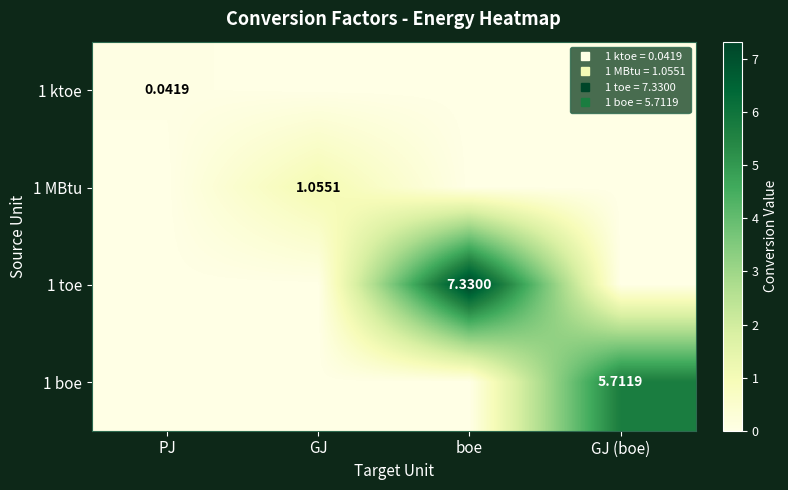

Is the value of 1 MBtu at PJ greater than the value of 1 boe at boe?

No